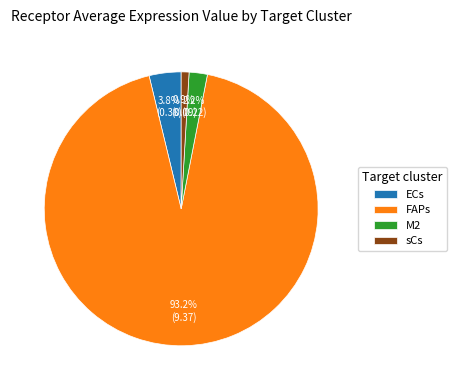

To the nearest percent, what is the average slice percentage?

25%